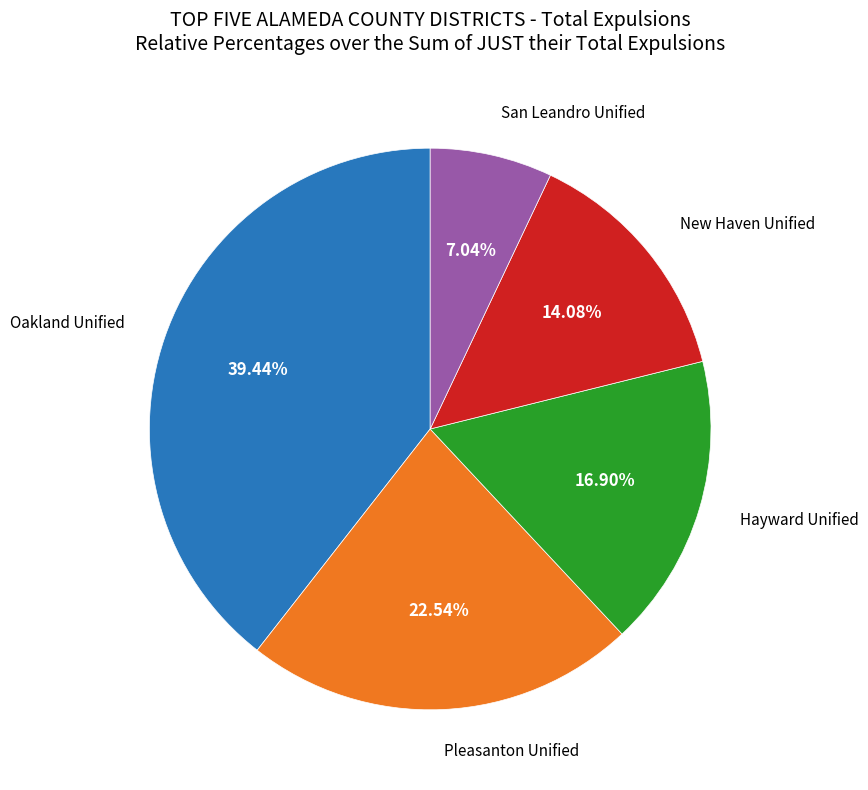

Is there any slice that represents more than half of the pie?

No